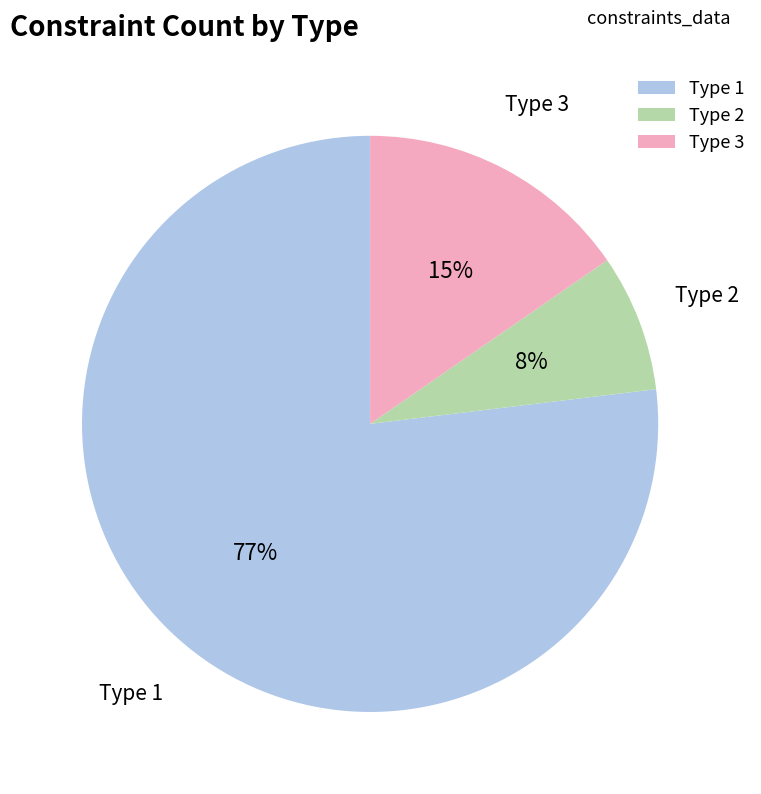

To the nearest percent, what is the difference between the largest and smallest slice percentages?

69%